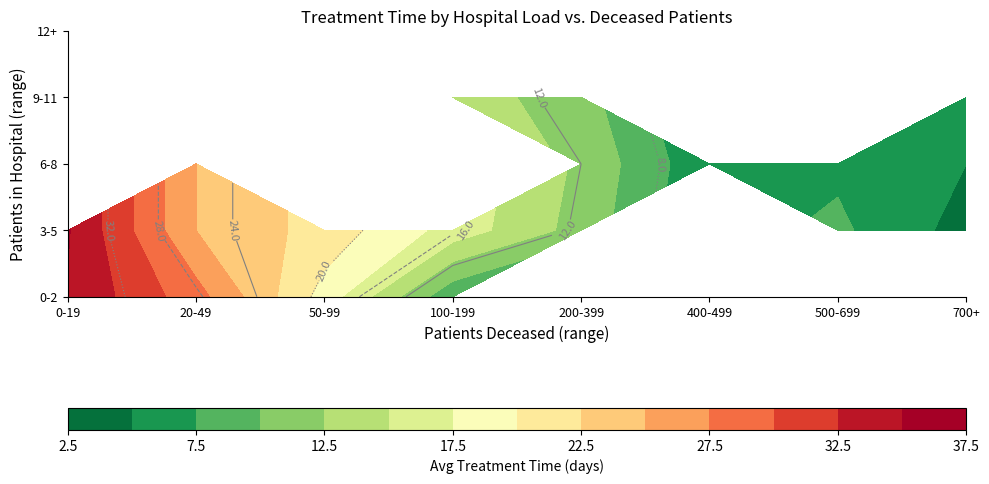

Where is 4 nearest to the value 14?

9